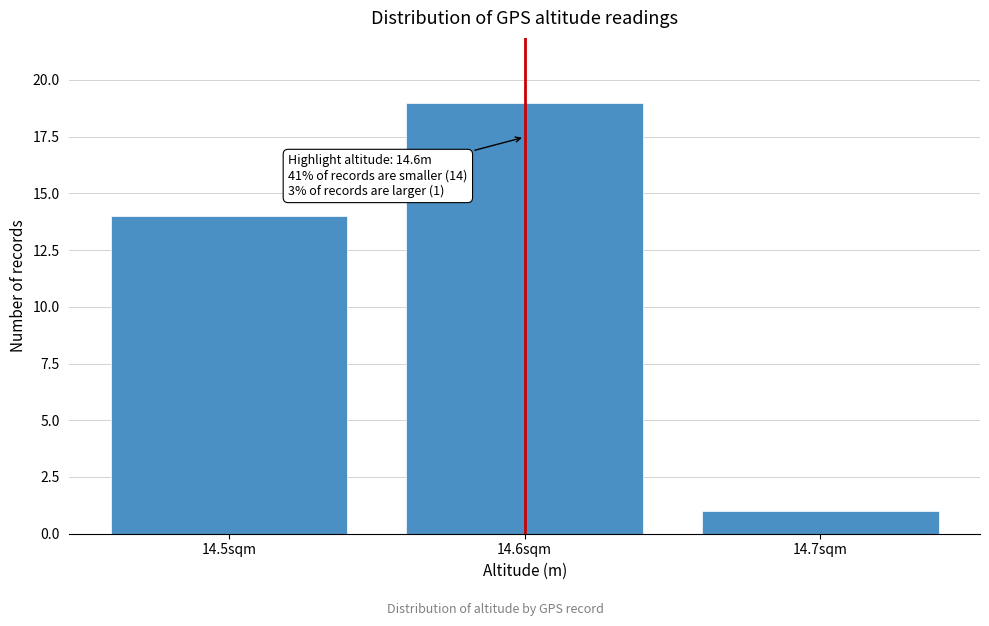

Which range on the x-axis has the tallest bar?

14.55 to 14.65